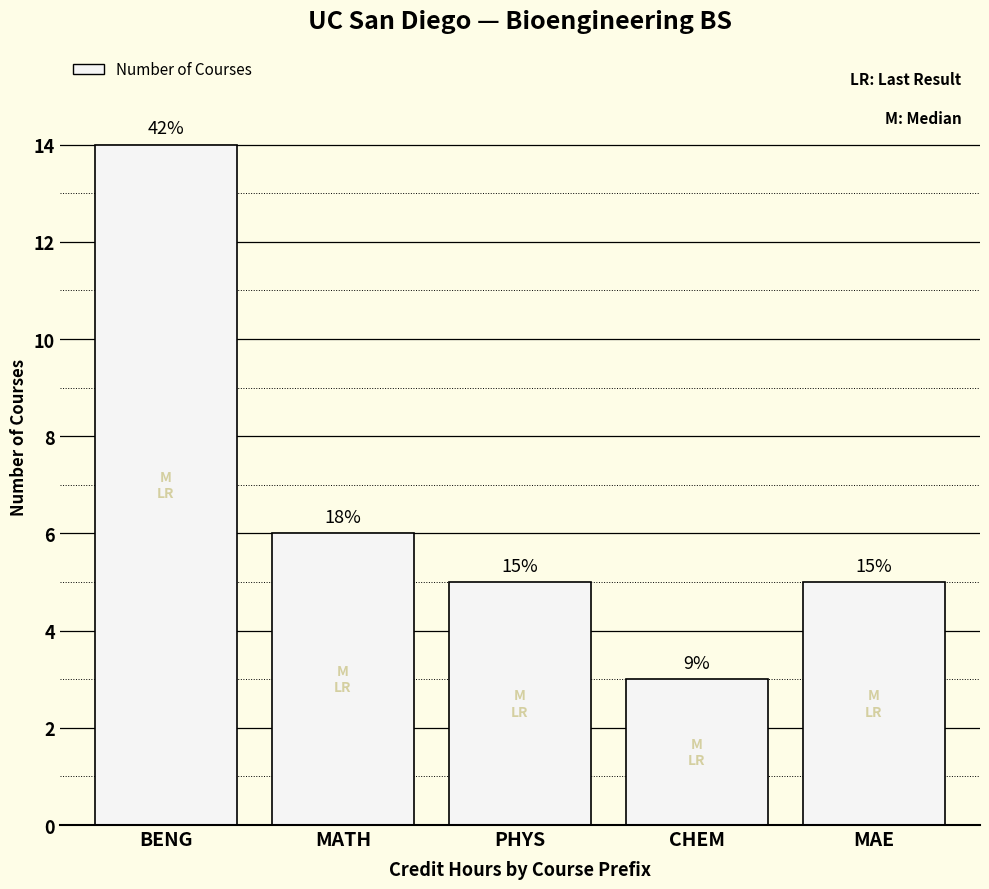

What is the ratio of the value at PHYS to the value at BENG?

0.4